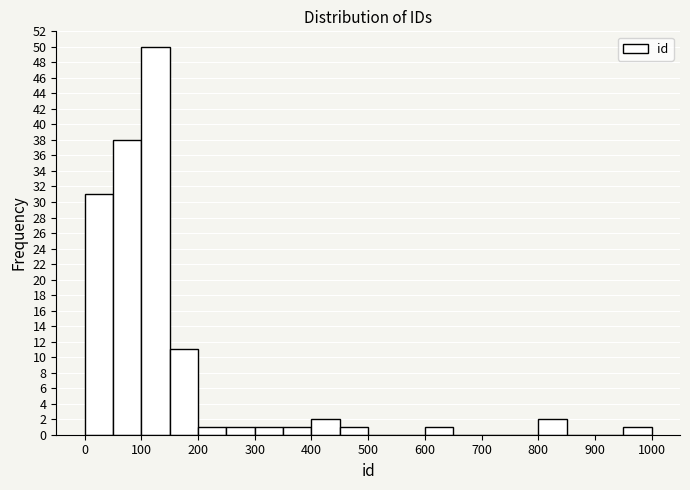

Which range on the x-axis has the tallest bar?

100 to 150